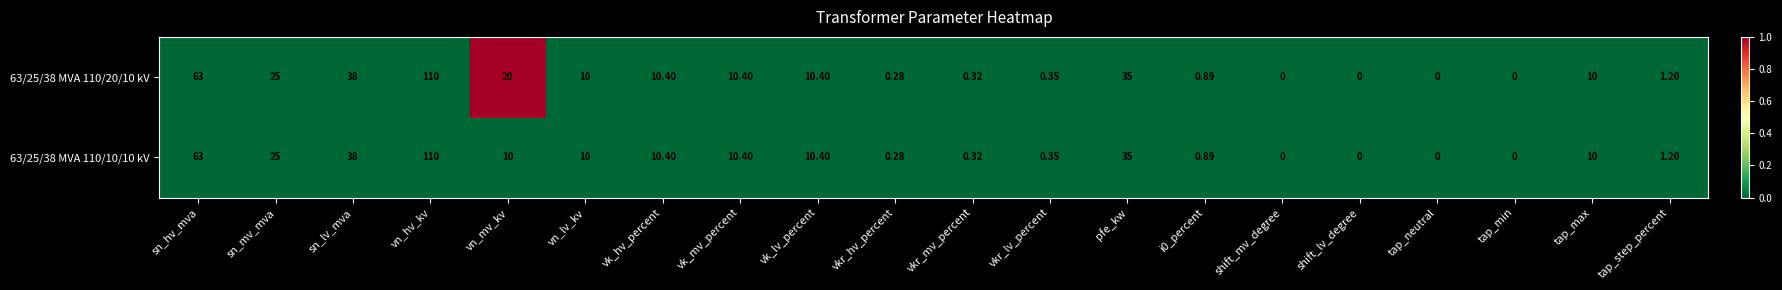

Where is 63/25/38 MVA 110/10/10 kV nearest to the value 55?

sn_hv_mva